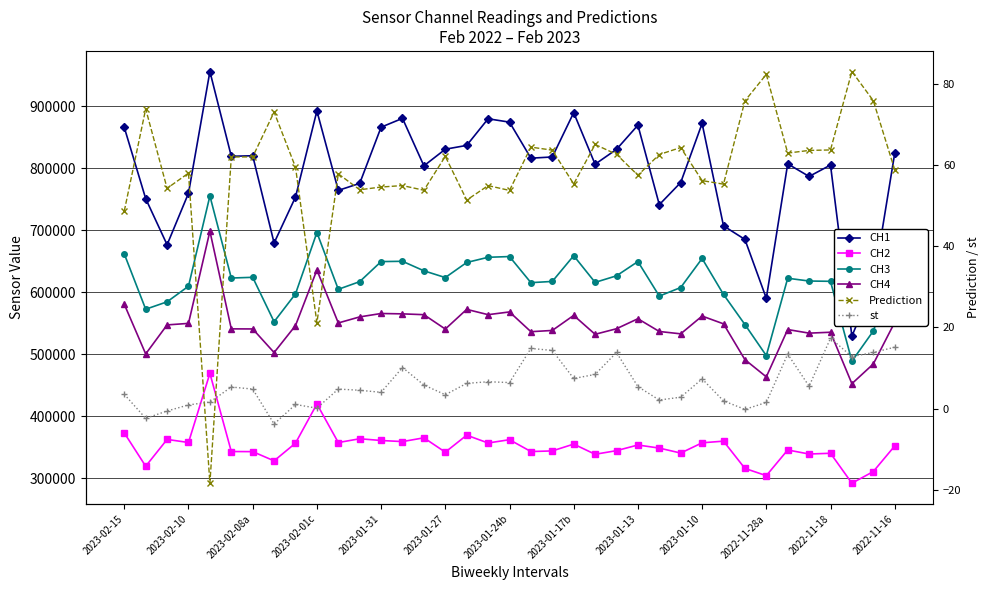

What is the difference between the maximum and minimum values in the st series?

21.1